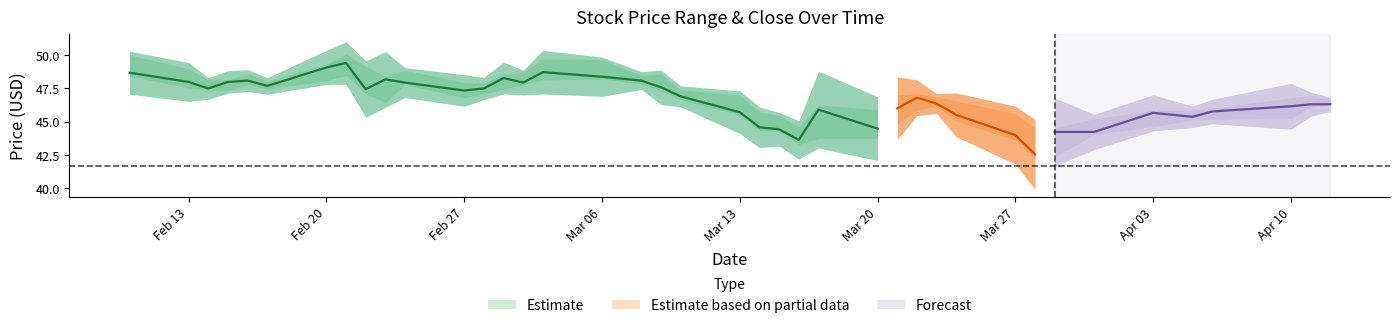

What is the total value across all series at 33?

136.1